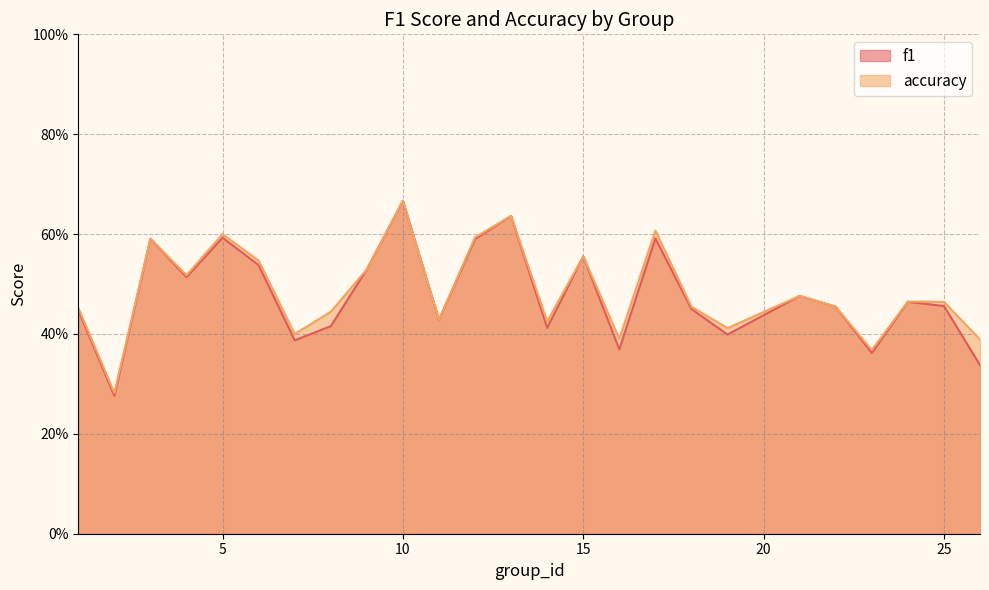

What is the greatest value displayed?

0.7